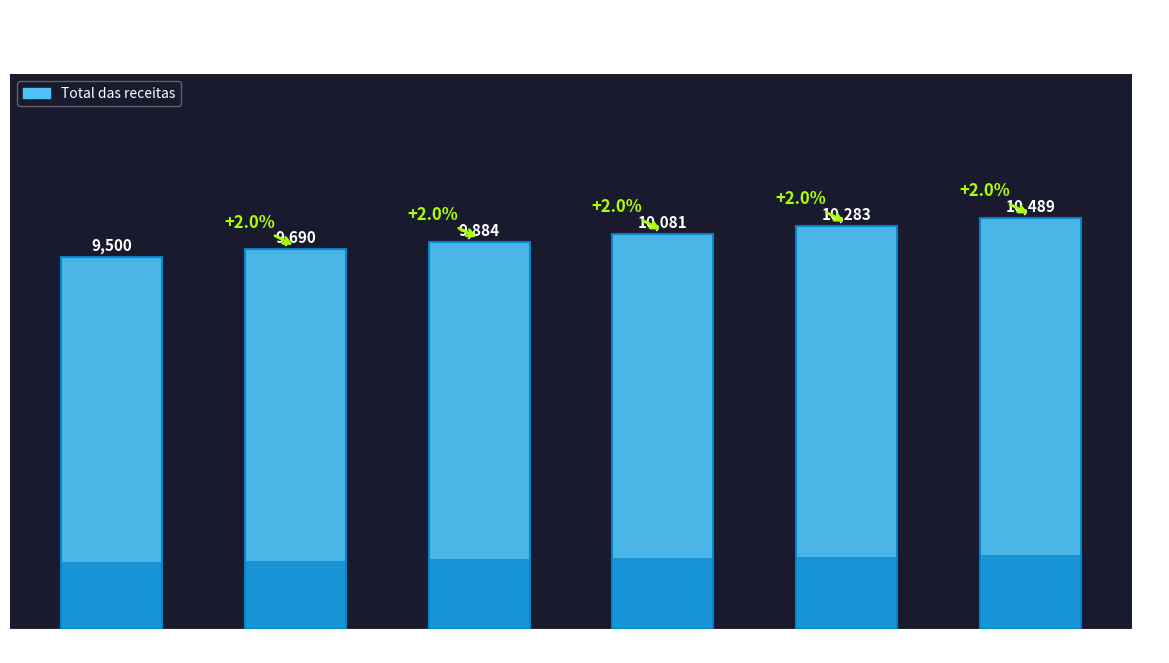

True or false: the data shows 16764.3 at FEV.

False